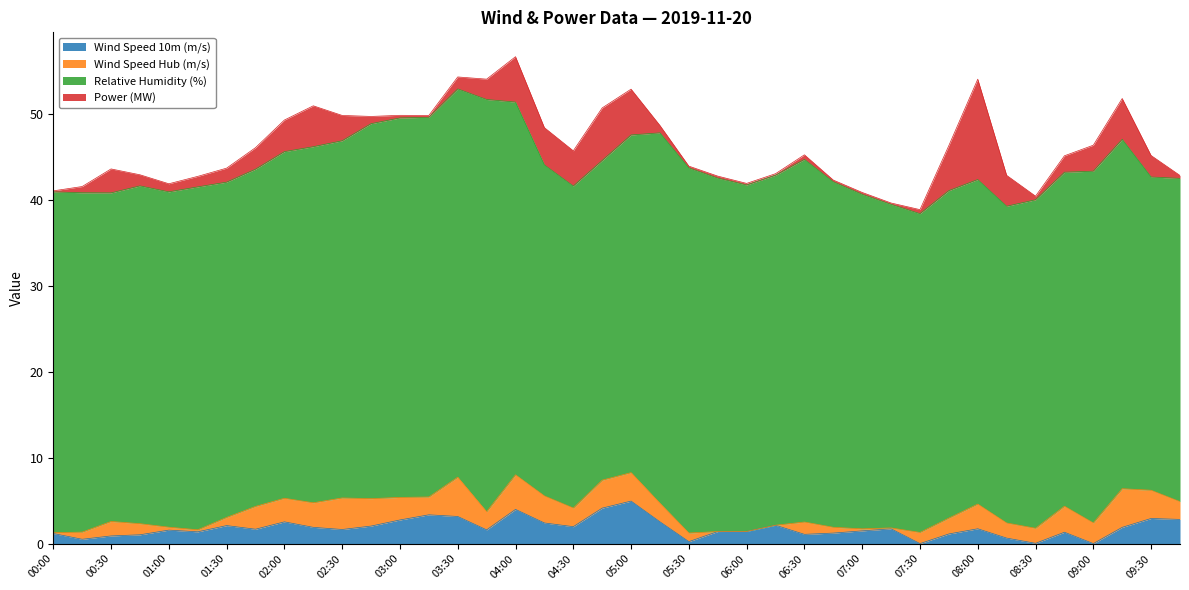

What is the difference between the maximum and minimum values in the Wind Speed 10m (m/s) series?

4.9